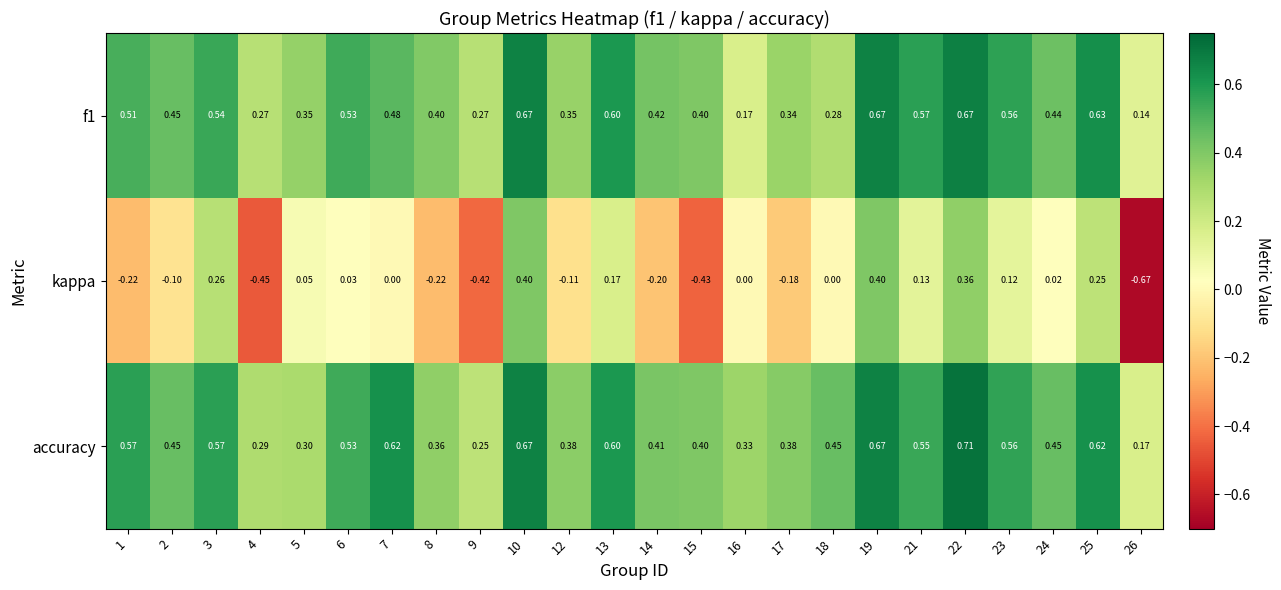

Is the value of kappa at 17 greater than the value of accuracy at 8?

No